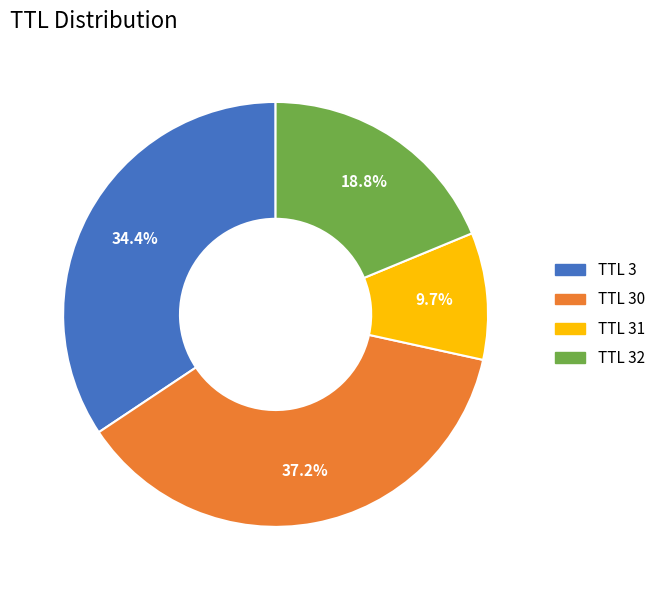

Rank the categories by value from lowest to highest.

TTL 31, TTL 32, TTL 3, TTL 30